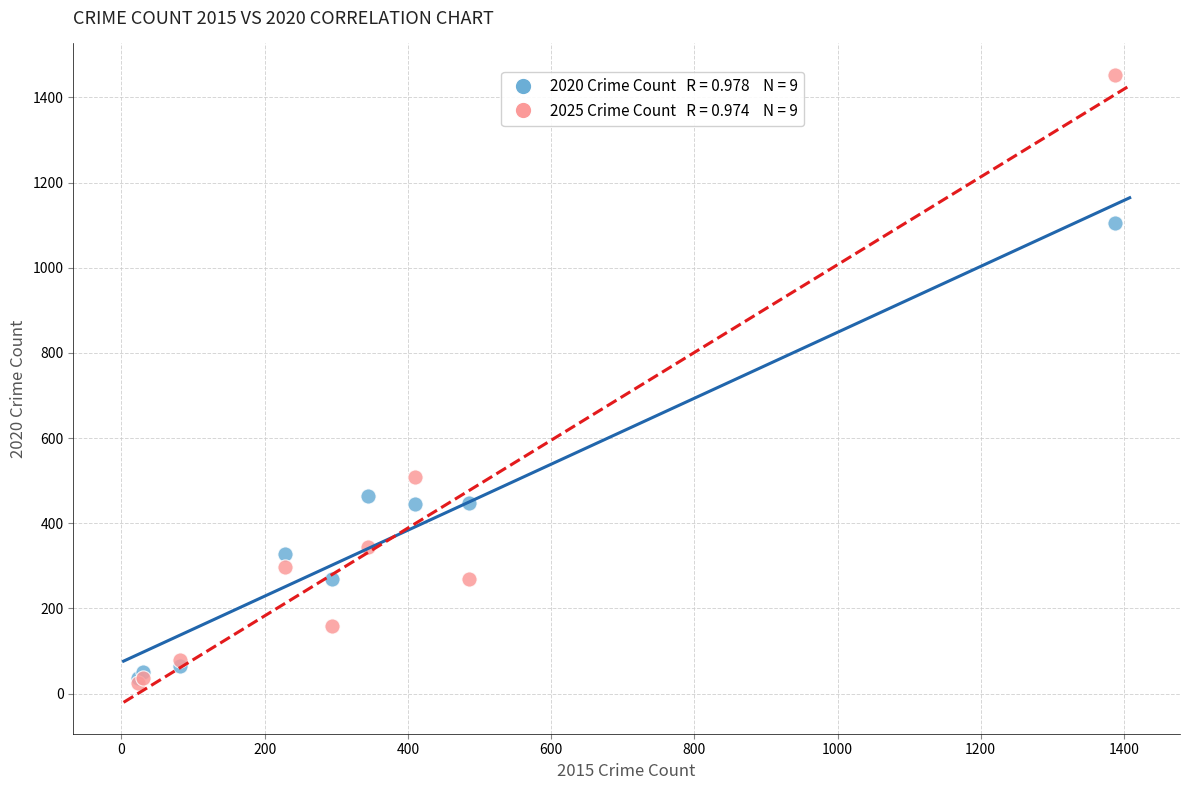

Across all series, what Y value is closest to 738?

509